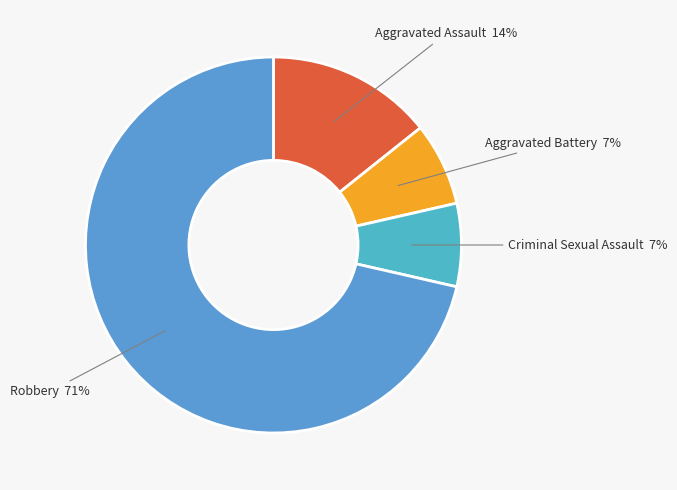

Is it true that Robbery is 86% of the pie?

False